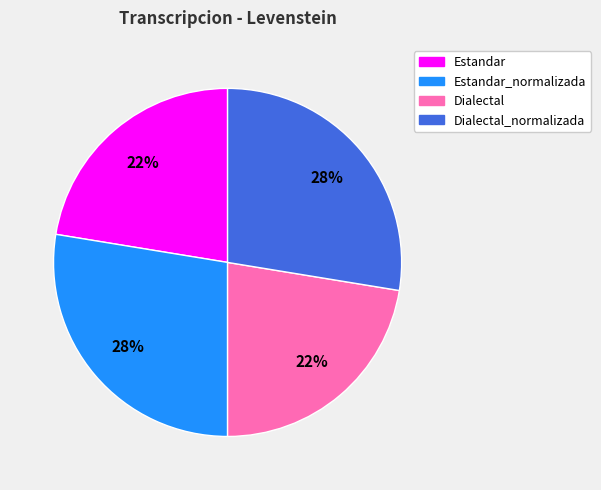

Which has a higher value, Dialectal or Dialectal_normalizada?

Dialectal_normalizada